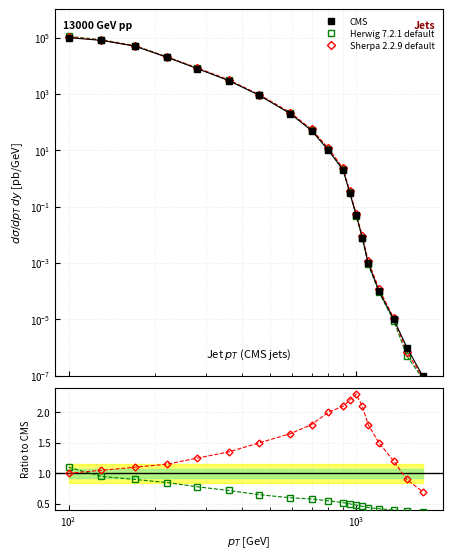

What is the difference between the maximum and second lowest values in the Herwig 7.2.1 default series?

0.7